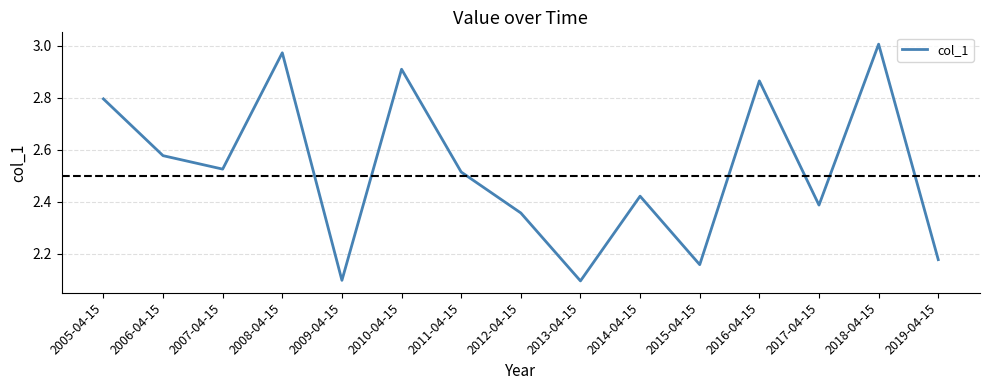

What is the change in value from 2006-04-15 to 2012-04-15?

-0.2